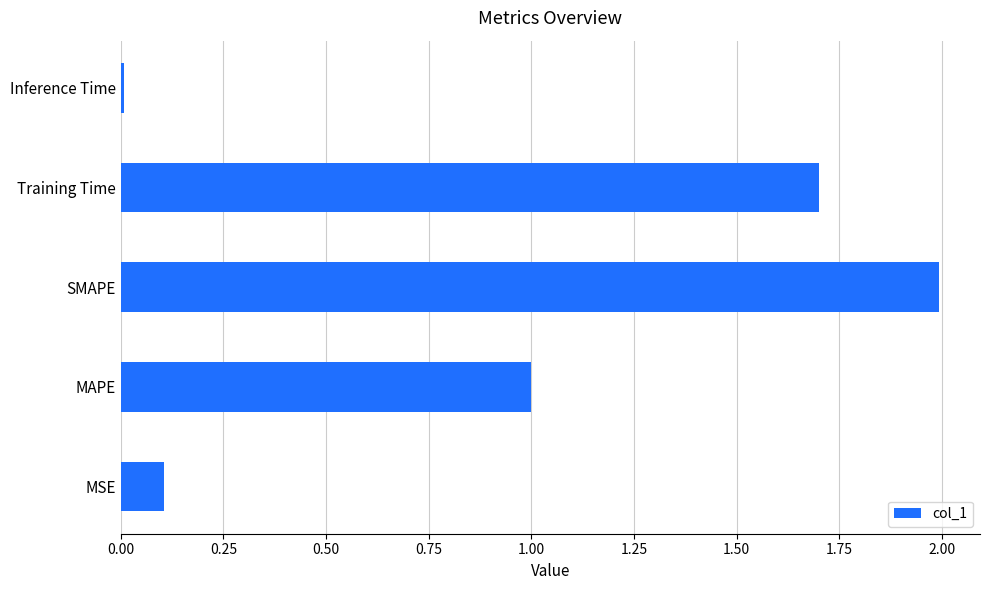

True or false: the data shows 0.0 at Inference Time.

True